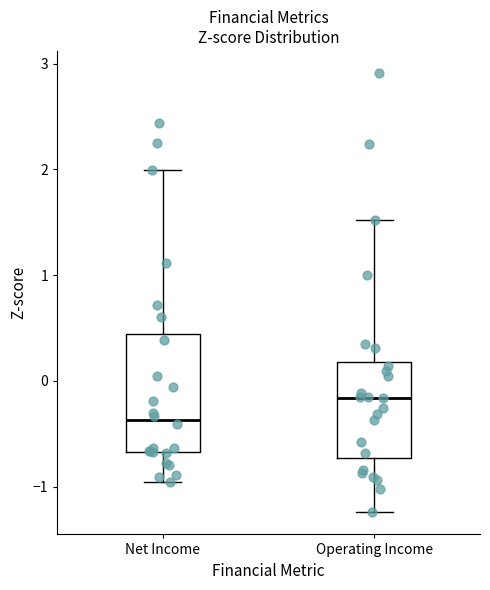

Which box has the lowest median line?

Net Income